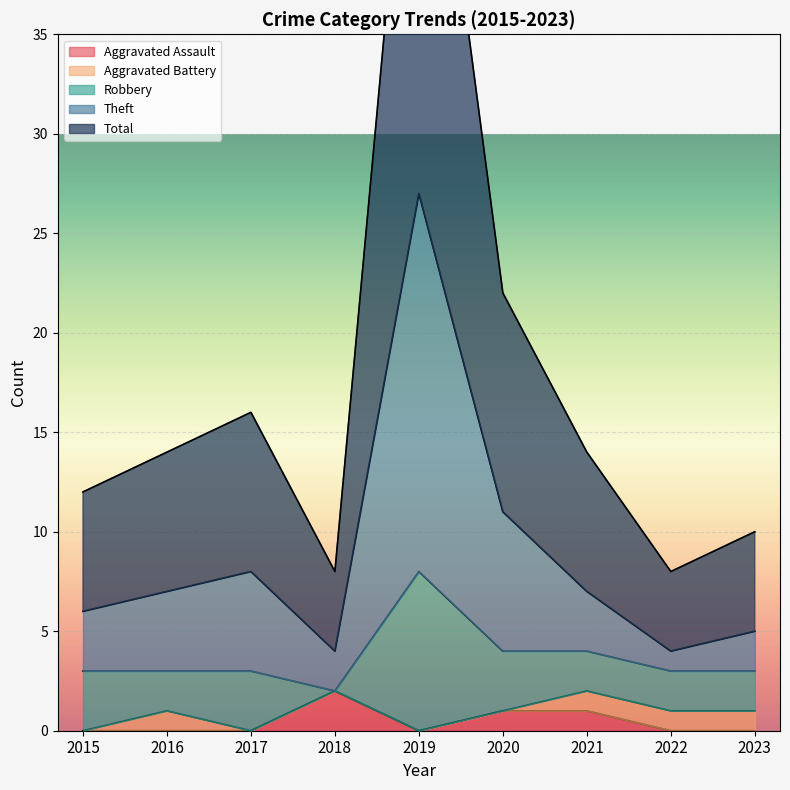

The value of Aggravated Assault at 2017 is 0. True or false?

True